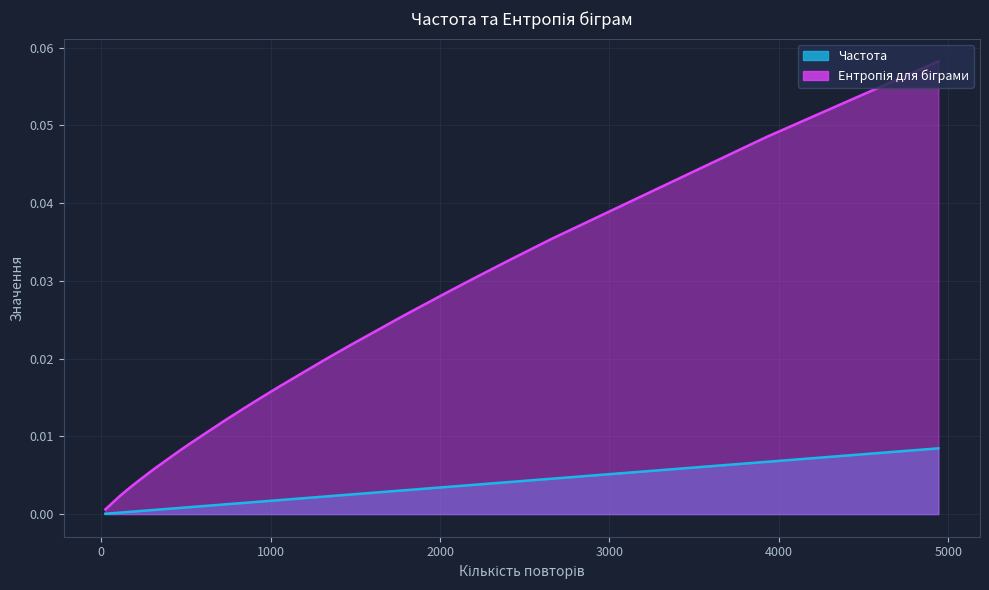

At which category does the chart reach its peak across all series?

4942